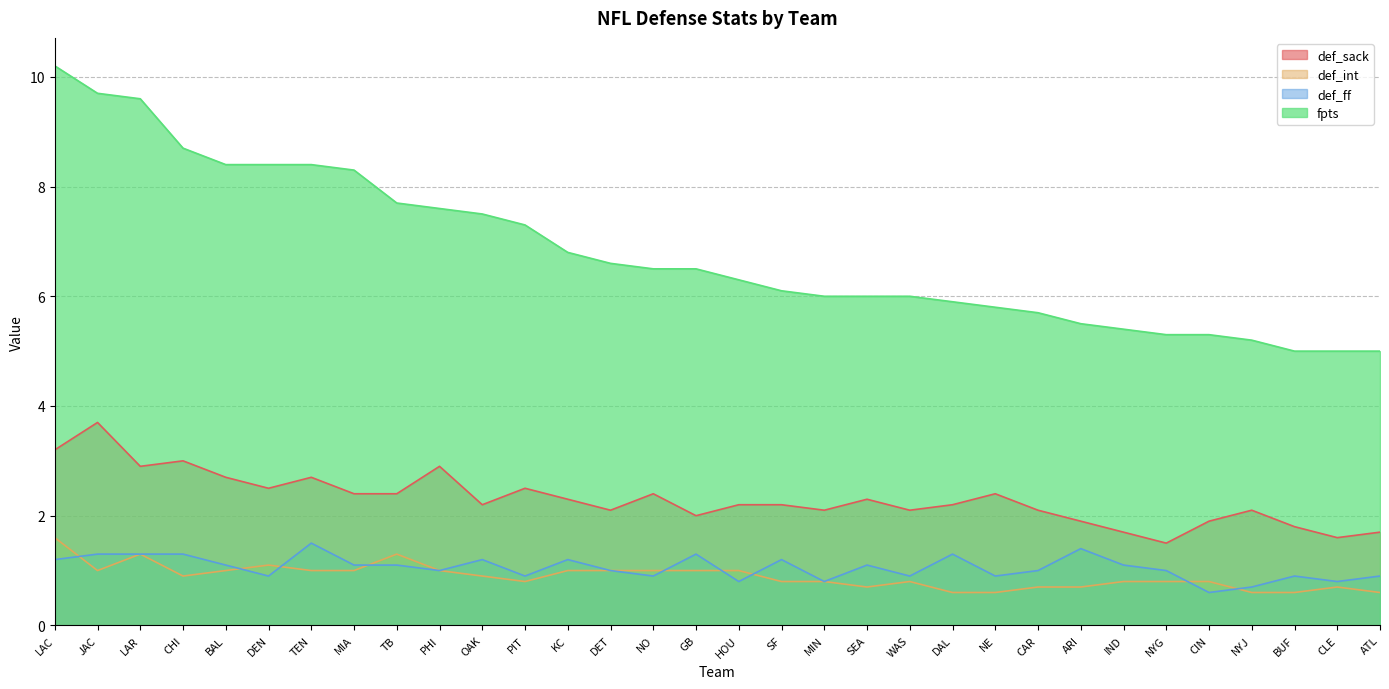

What value does the def_ff series have at SEA?

1.1